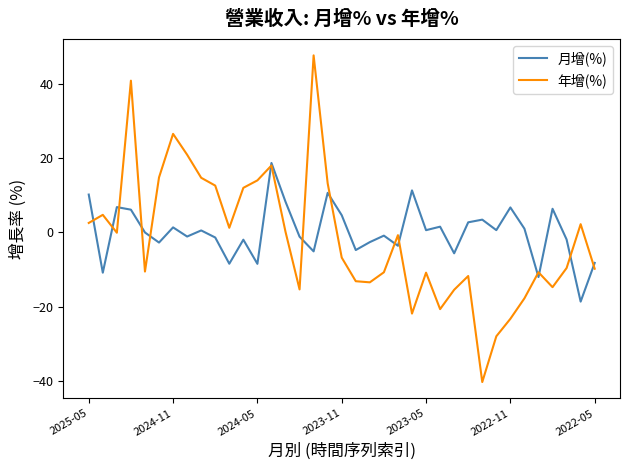

What is the smallest value displayed?

-40.2